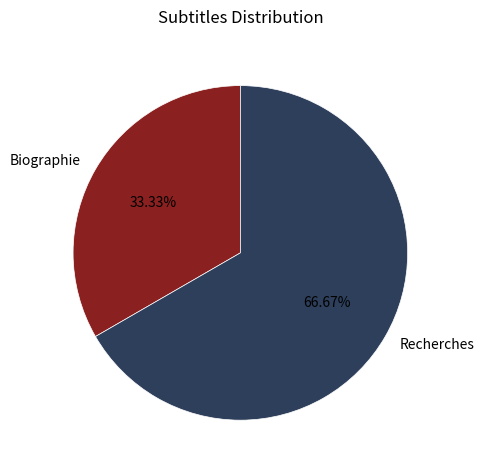

Rank the categories by value from lowest to highest.

Biographie, Recherches